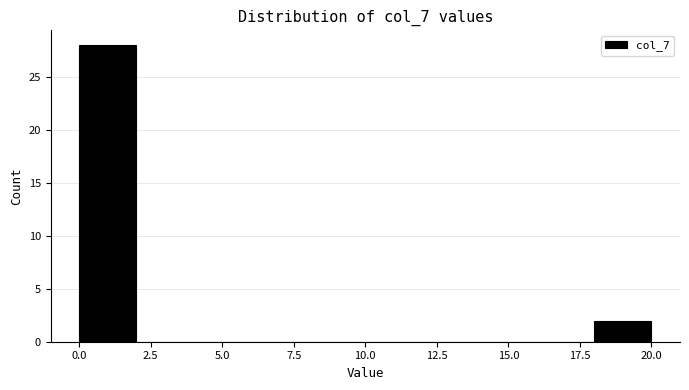

Which range on the x-axis has the tallest bar?

0 to 2